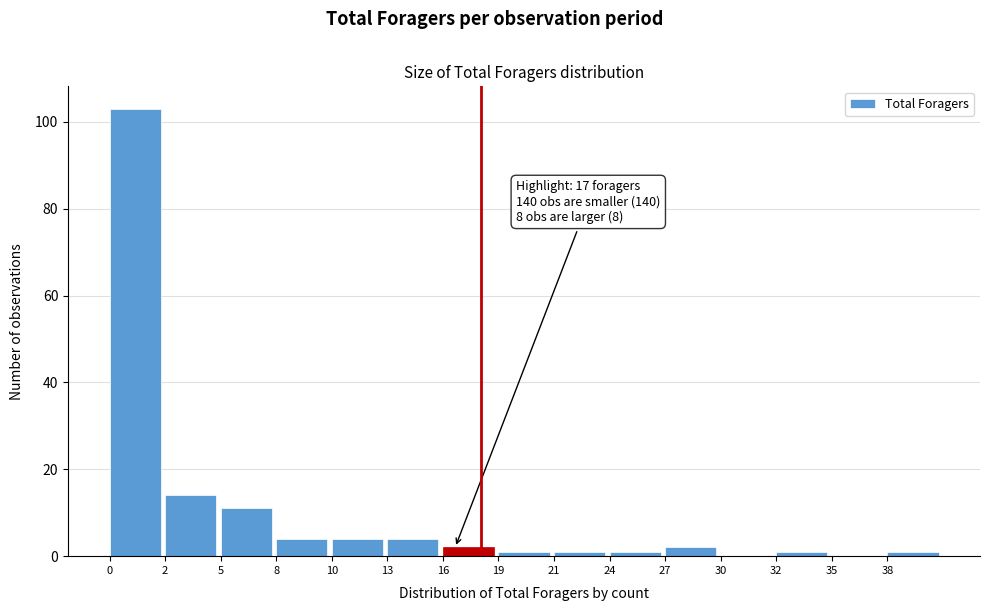

Reading right to left, extract all data points from this chart.

38=1	35=0	32=1	30=0	27=2	24=1	21=1	19=1	16=2	13=4	10=4	8=4	5=11	2=14	0=103